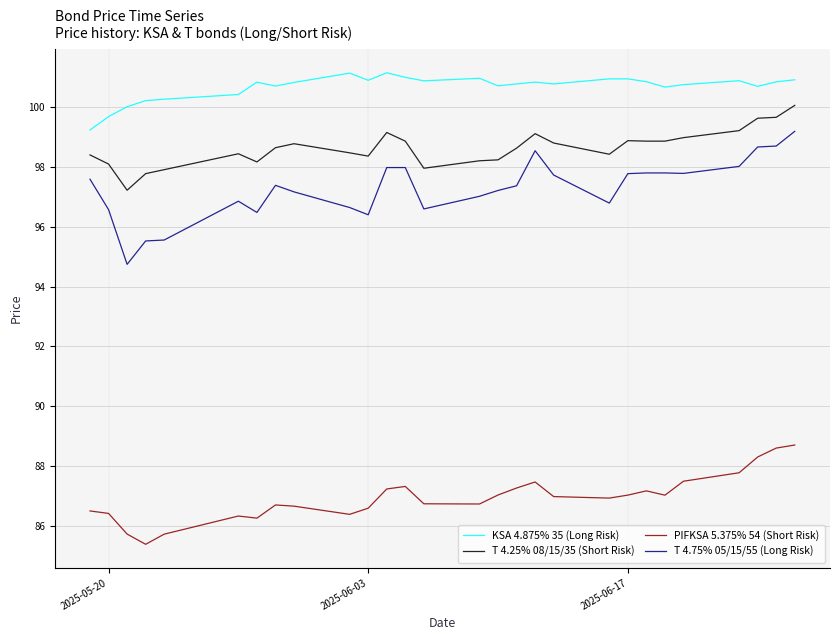

Which series has the largest total across all categories?

KSA 4.875% 35 (Long Risk)